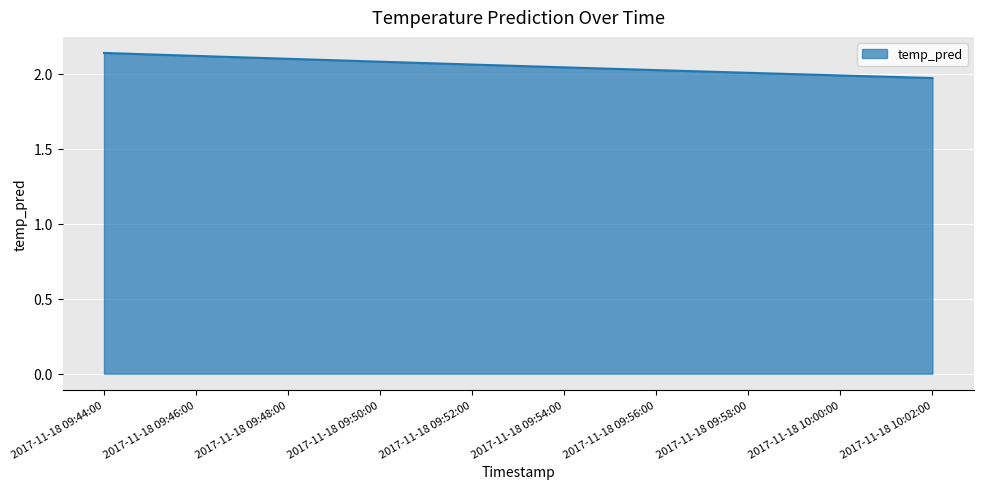

The chart shows a value of 0.6 at 2017-11-18 09:58:00. True or false?

False